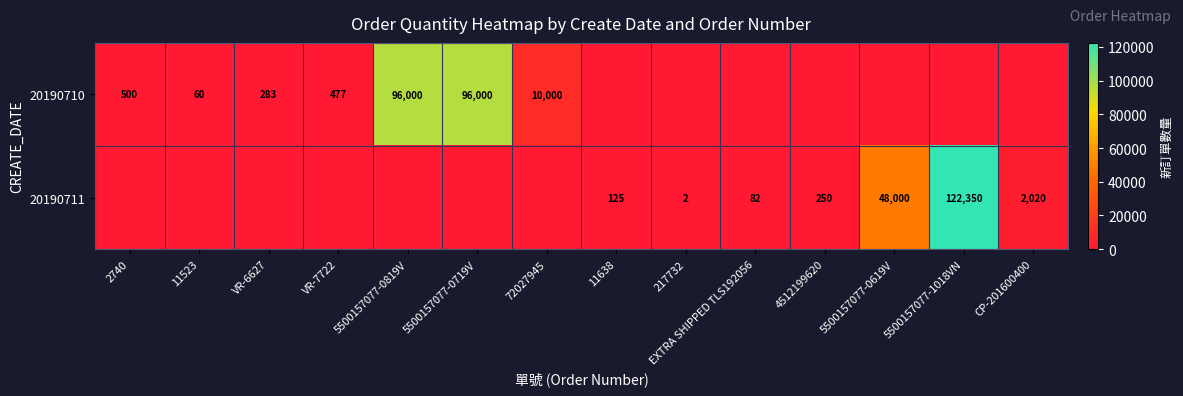

True or false: 20190710 has a value of 283 at VR-6627.

True